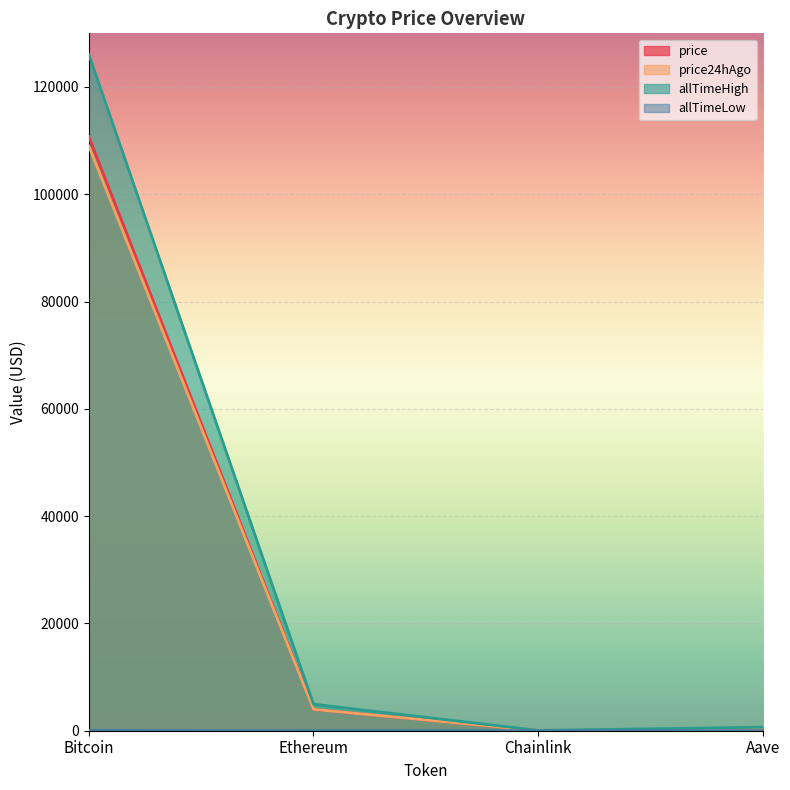

How many values in the allTimeHigh series are below 4946?

2